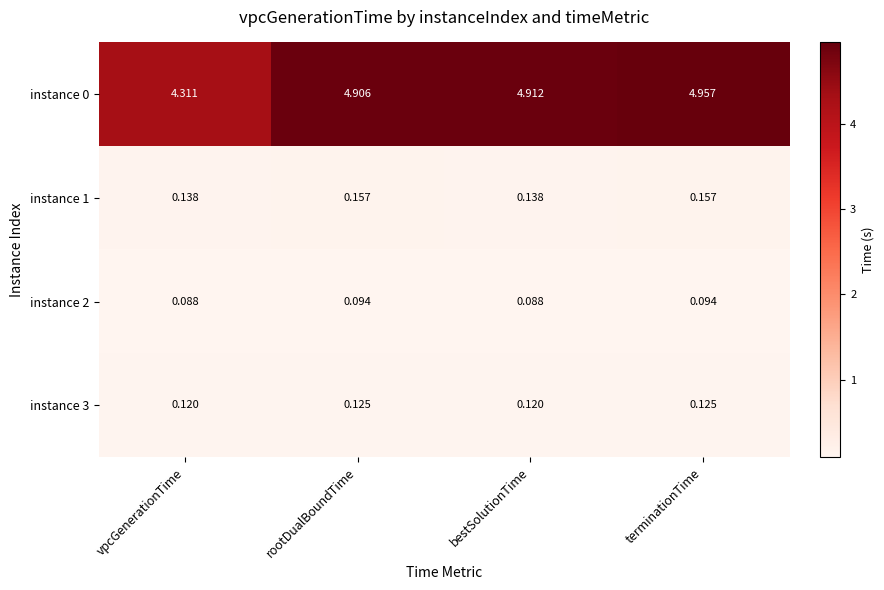

Which category has the highest value across all series?

terminationTime